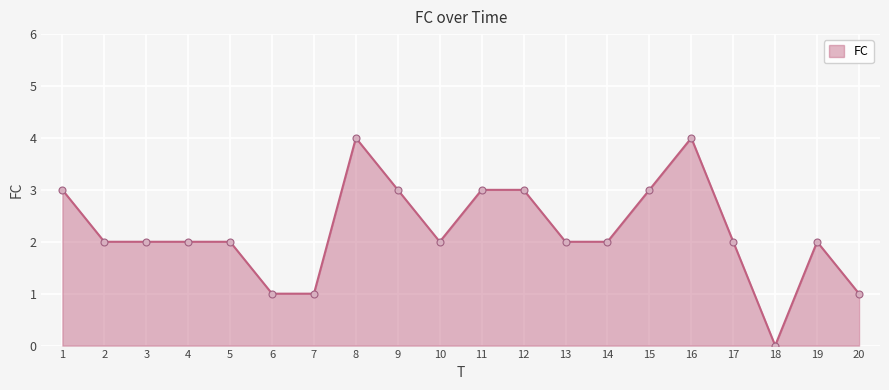

What is the difference between the second highest and minimum values?

4